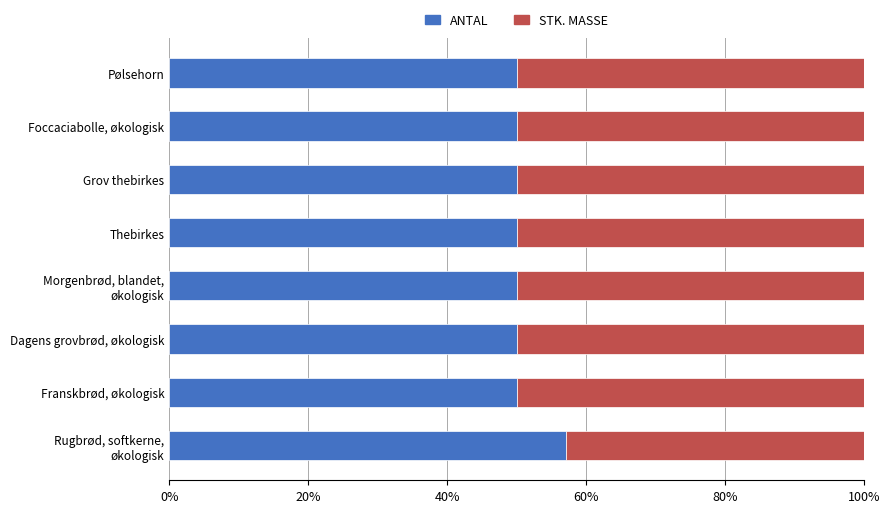

The ANTAL series shows 85.7 at Pølsehorn. True or false?

False